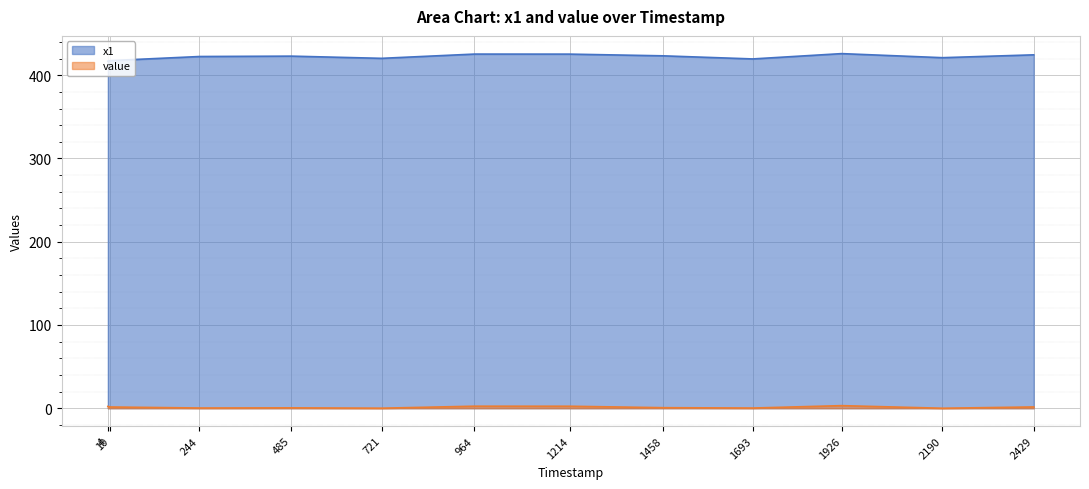

List the series in order of their peak value, highest first.

x1, value